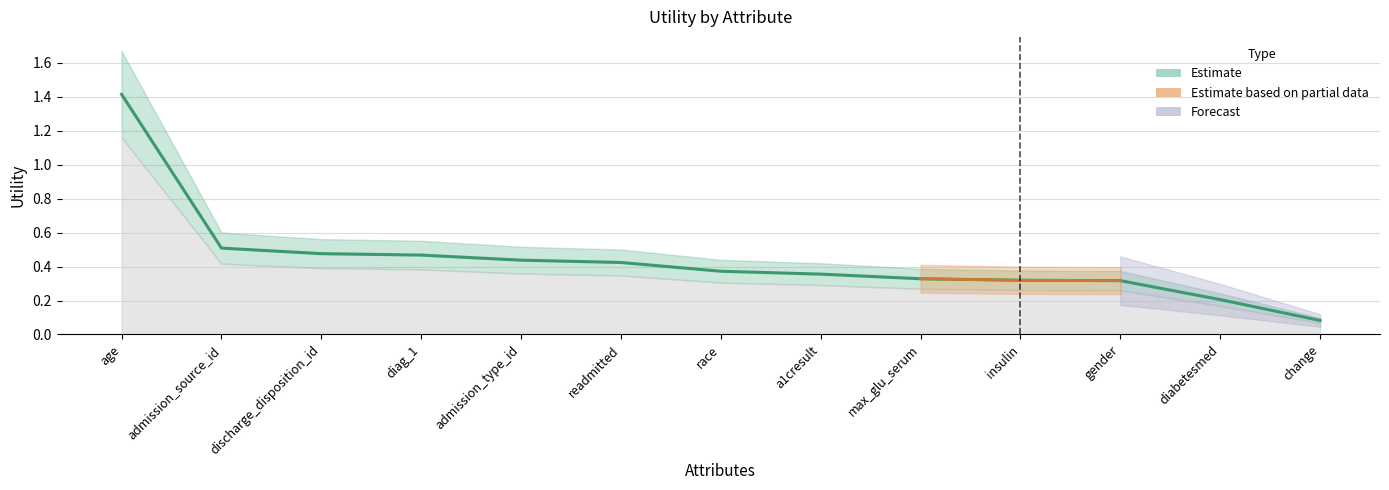

What is the greatest value displayed?

1.4